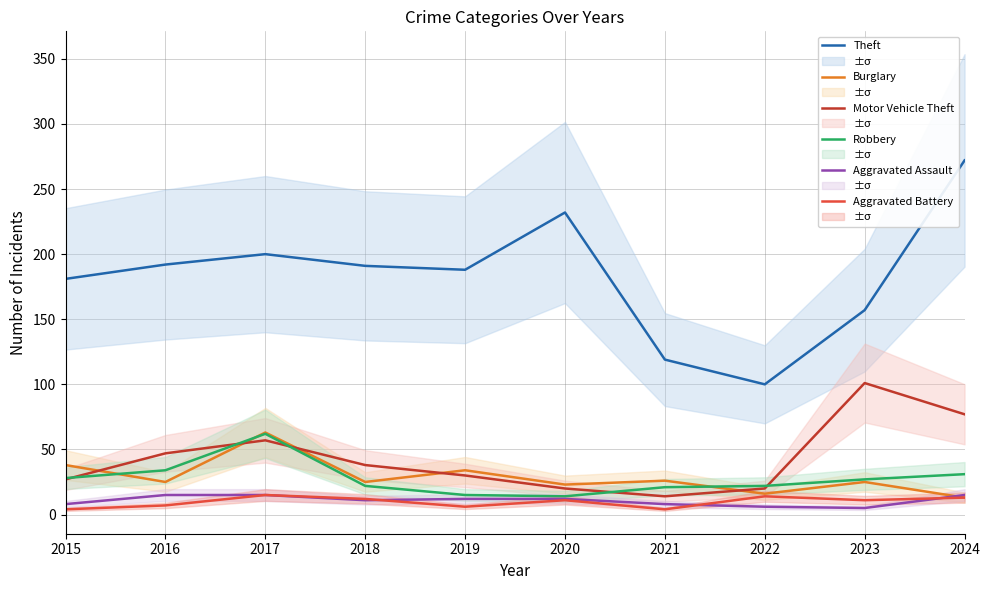

What is the difference between the Robbery values at 2024 and 2018?

9